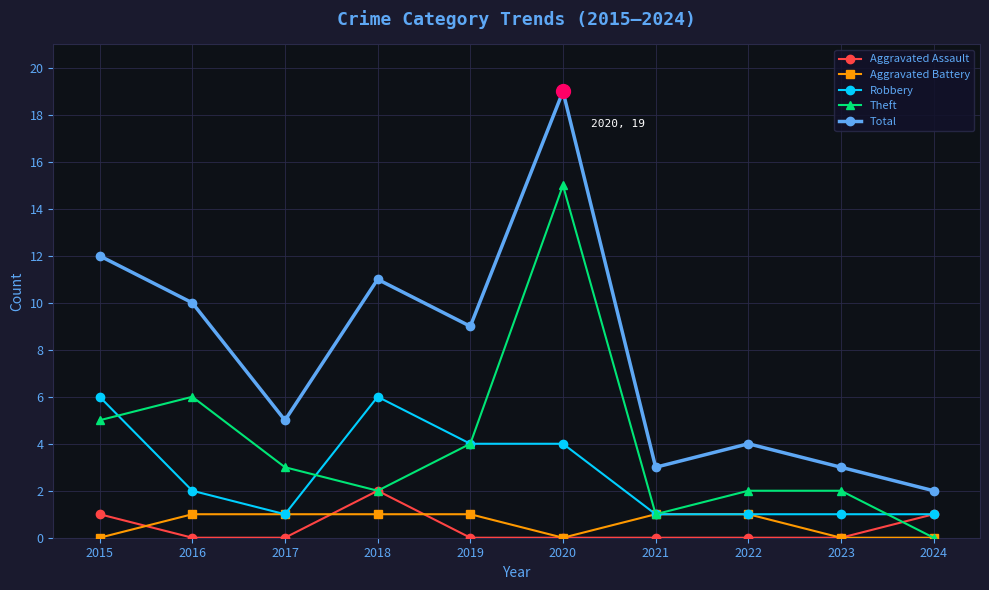

Where is the first local minimum for Total?

2017